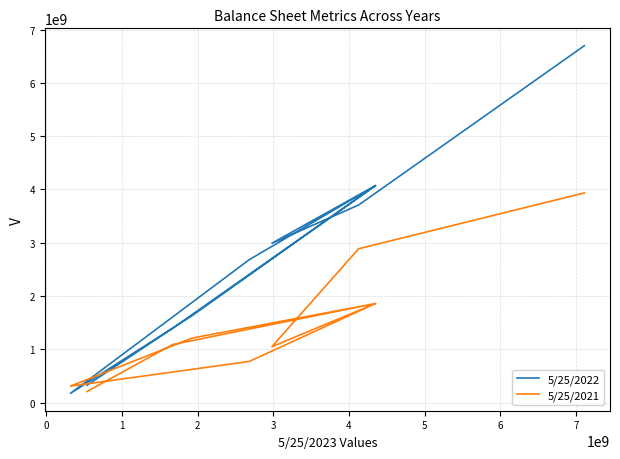

How many times do 5/25/2022 and 5/25/2021 cross each other?

2